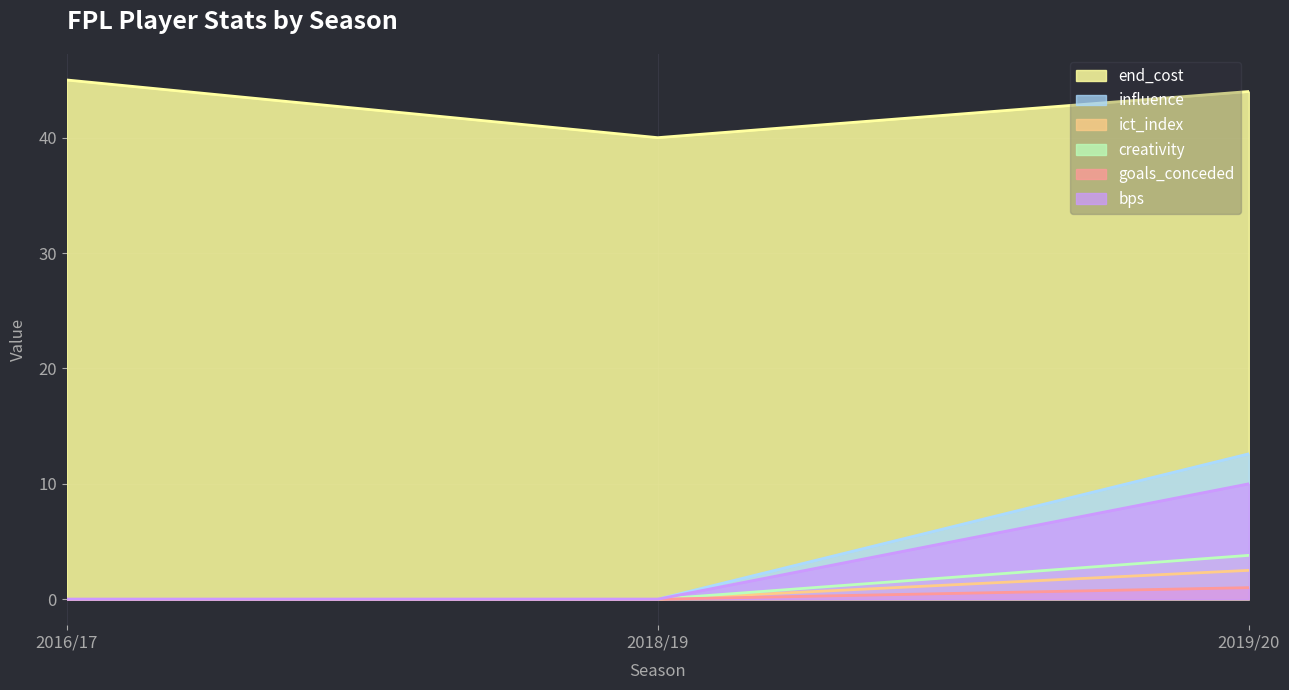

Which has a higher value, 2016/17 or 2018/19?

2016/17